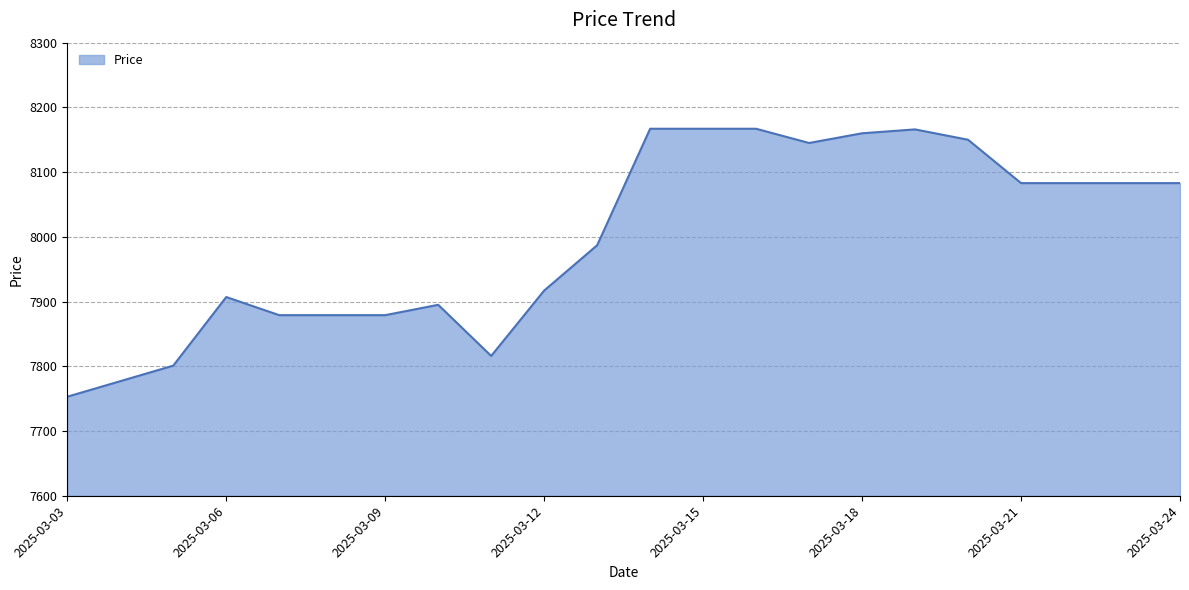

What is the difference between the maximum and minimum values?

414